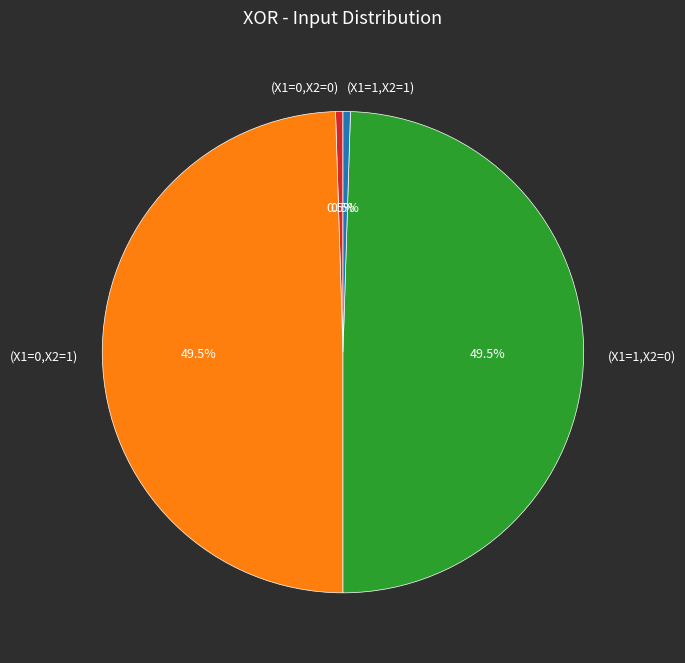

Do (X1=1,X2=1) and (X1=0,X2=0) together represent more than half of the pie?

No